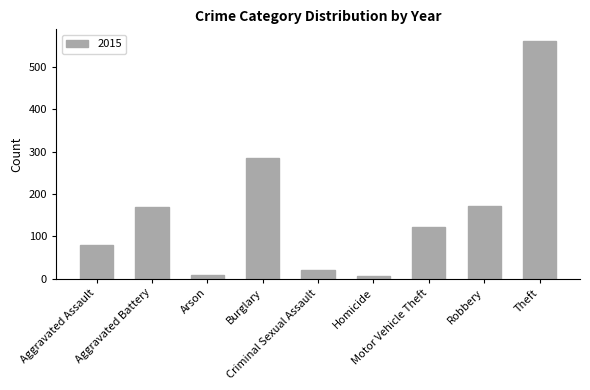

What is the greatest value displayed?

561